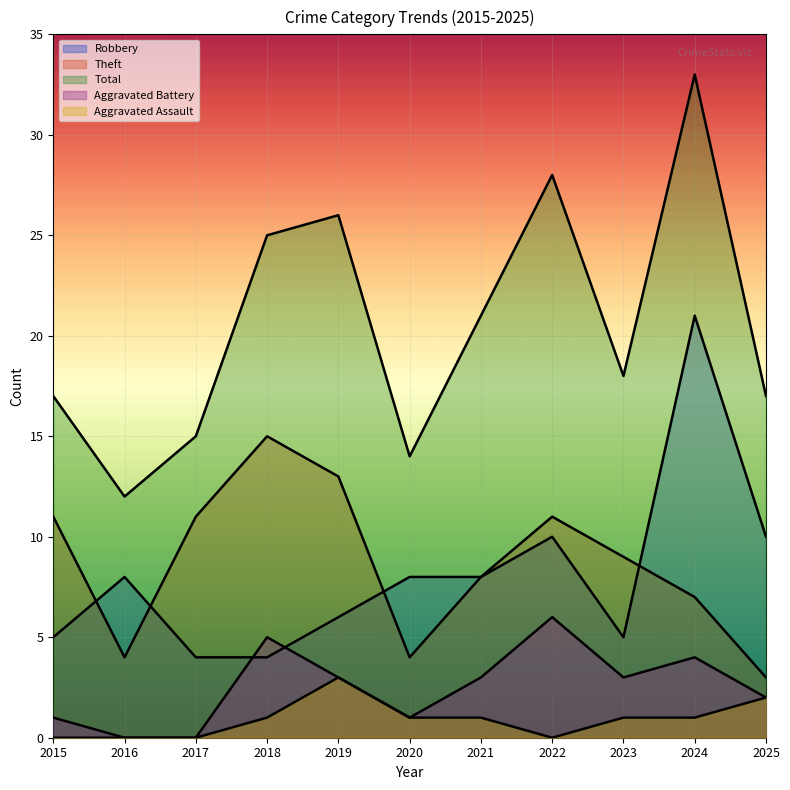

At which category does Theft reach its first local valley?

2016